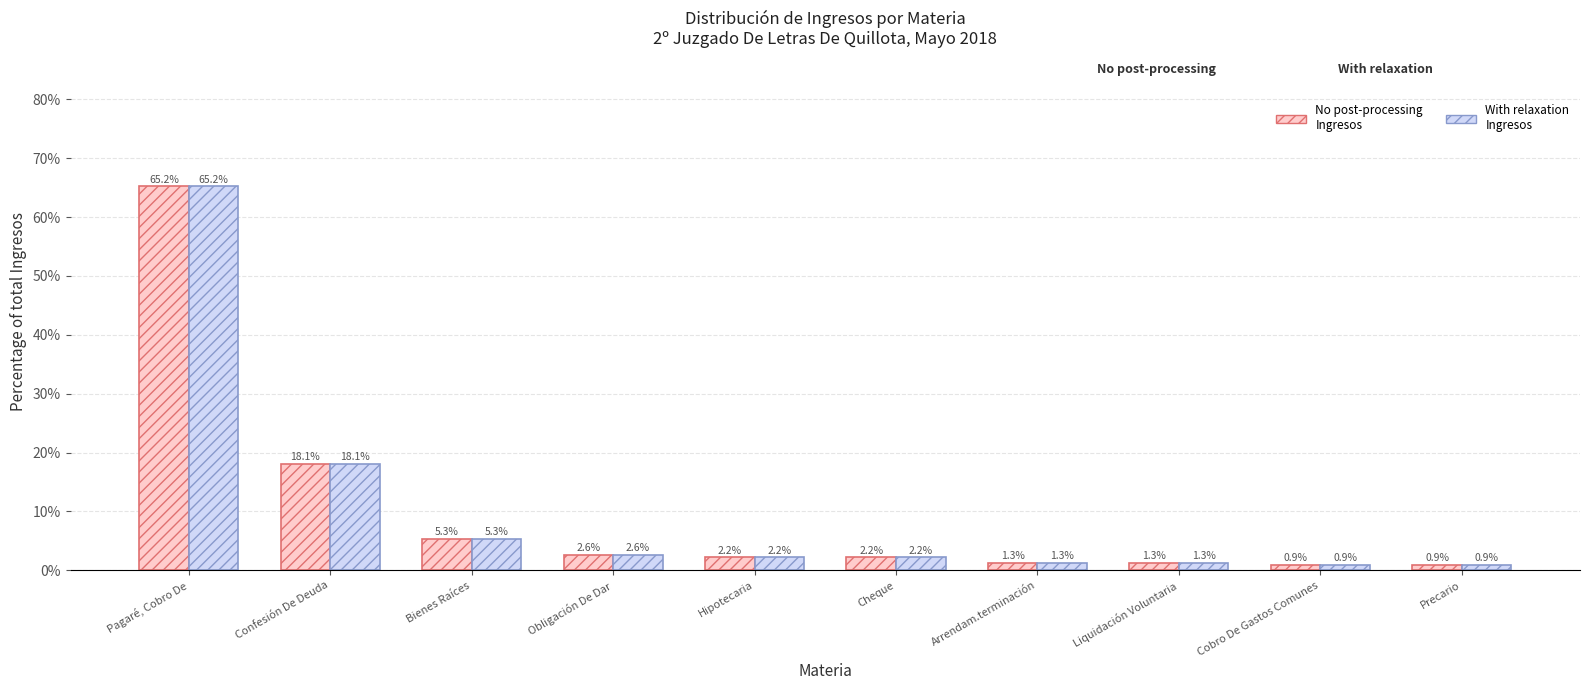

At which category is the sum across all series the highest?

Pagaré, Cobro De